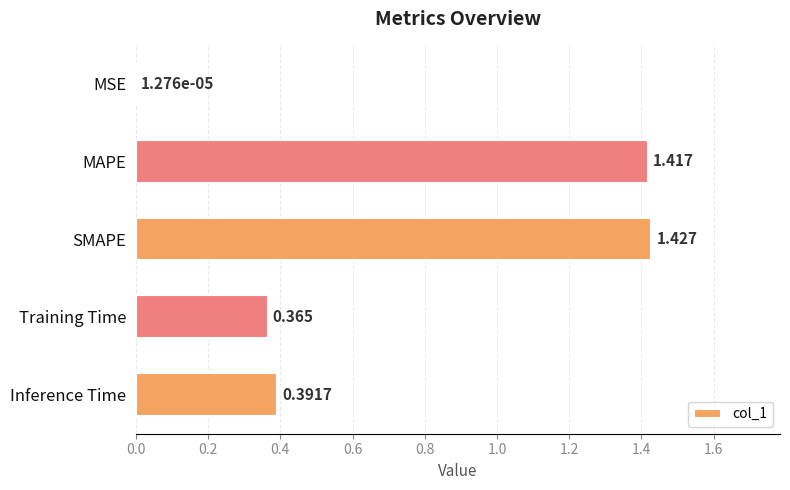

At which label is the value closest to 0?

MSE